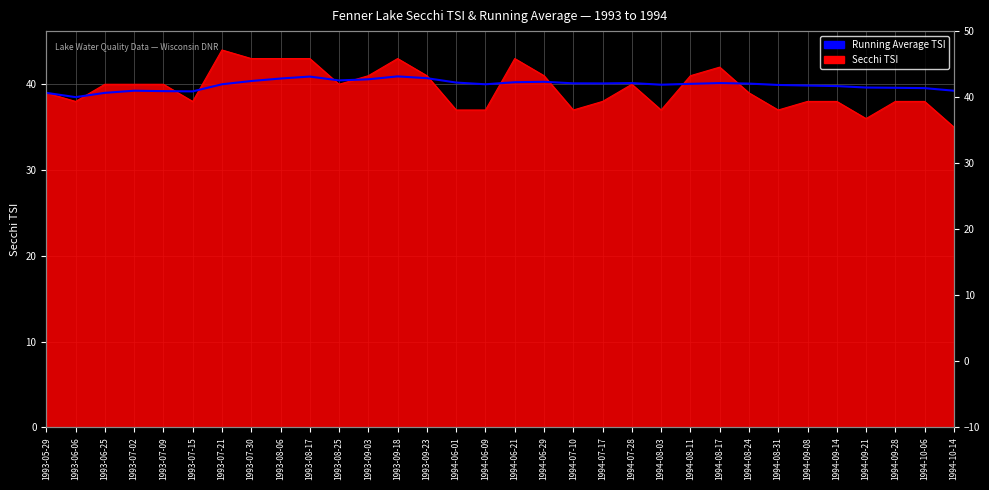

Between 1994-08-31 and 1993-07-30, which is larger?

1993-07-30